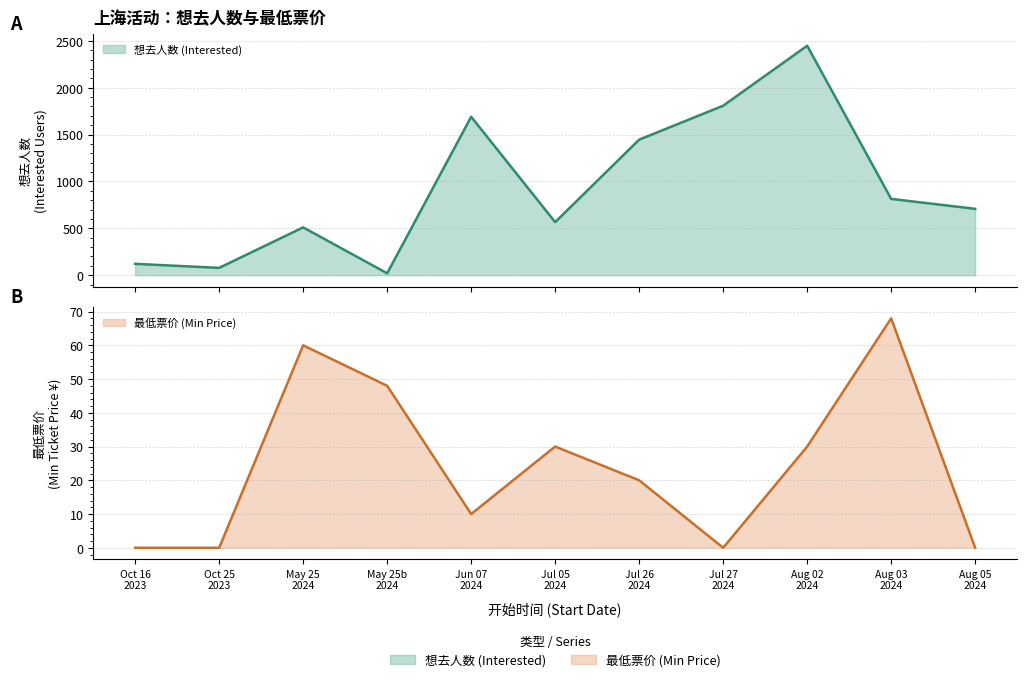

What is the label of the 2nd point from the right?

Aug 03 2024